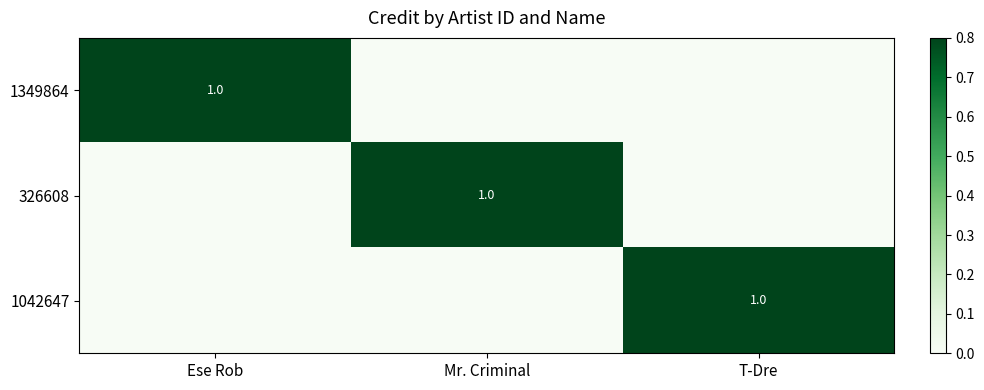

What is the greatest value displayed?

1